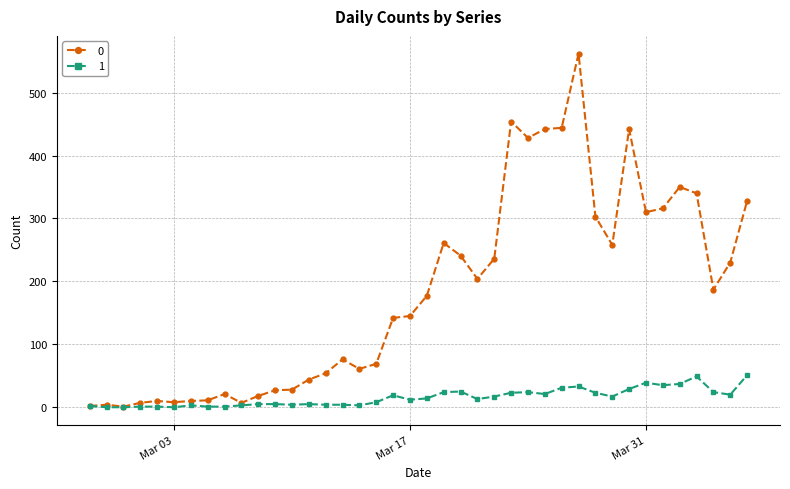

List the series in order of their overall mean, highest first.

0, 1